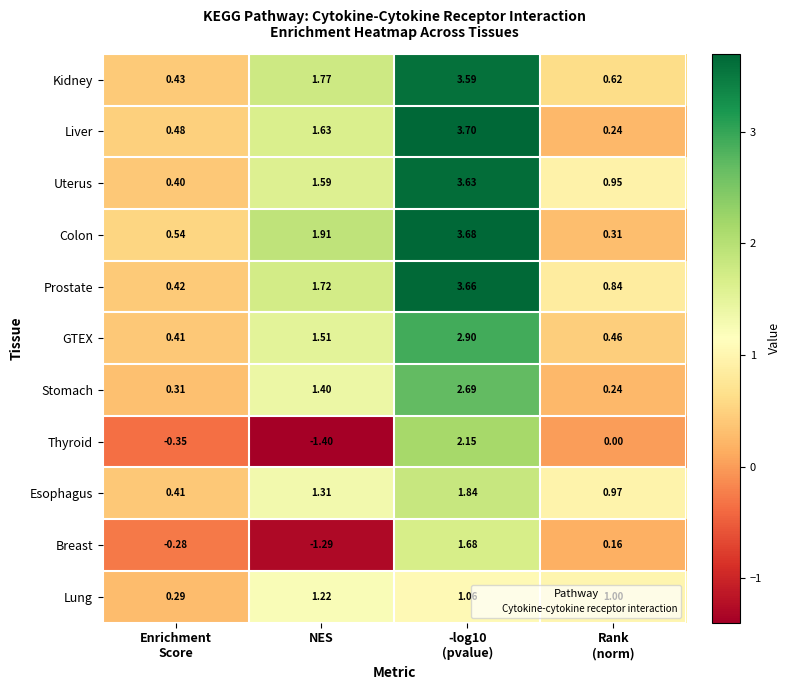

How many values in the Esophagus series are below 1?

2